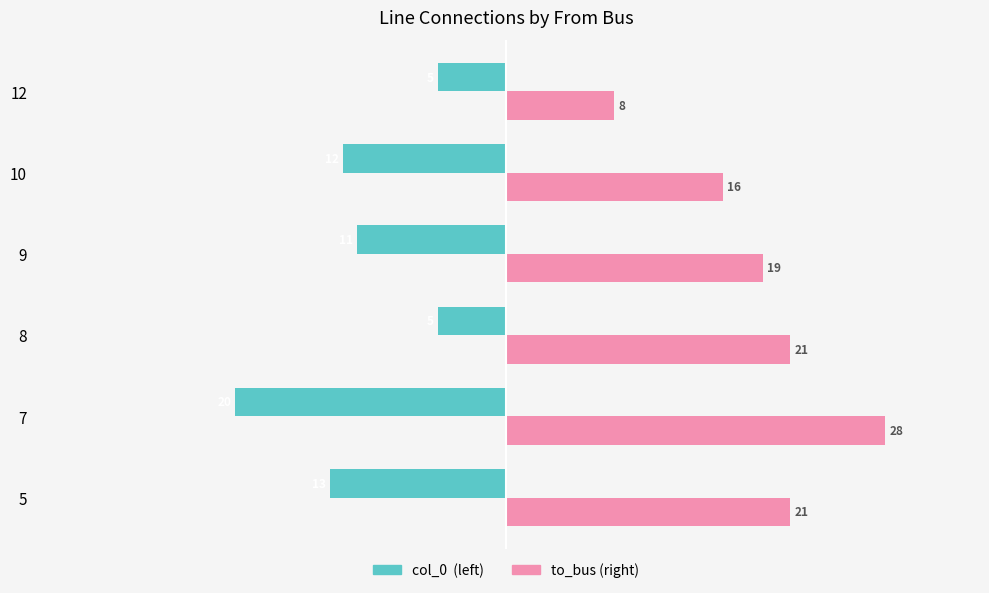

What is the total value across all series at 10?

4